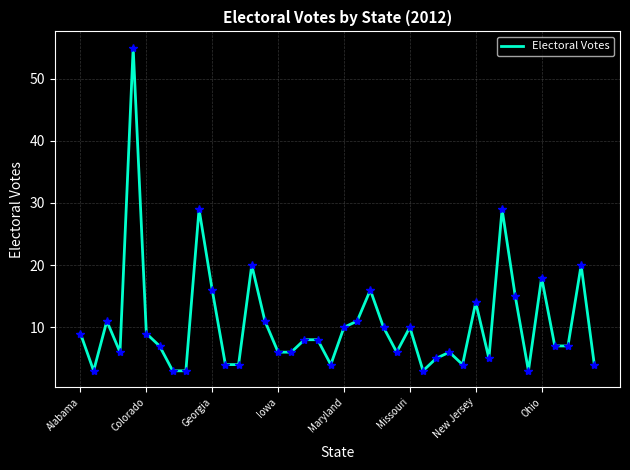

Reading left to right, list all the values displayed in this chart.

9	3	11	6	55	9	7	3	3	29	16	4	4	20	11	6	6	8	8	4	10	11	16	10	6	10	3	5	6	4	14	5	29	15	3	18	7	7	20	4